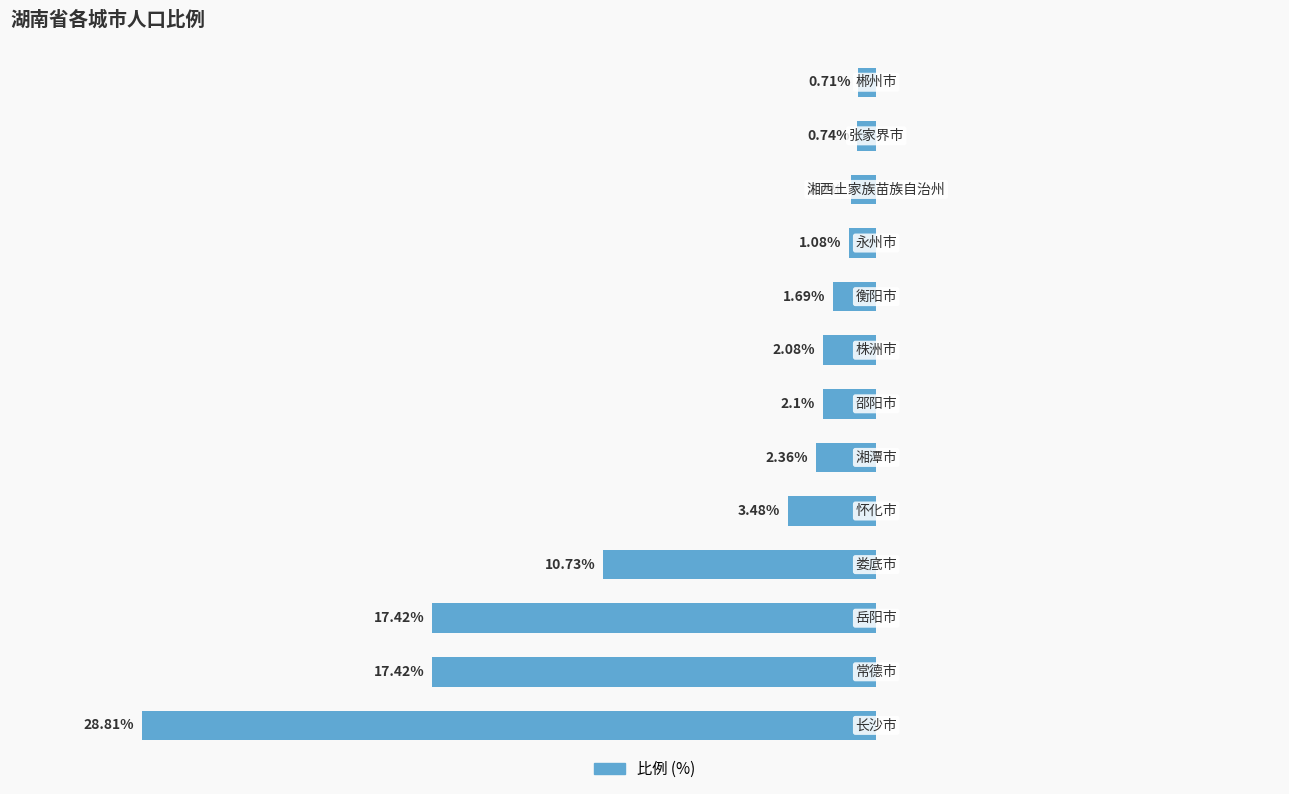

At which label does the data first exceed -2?

8